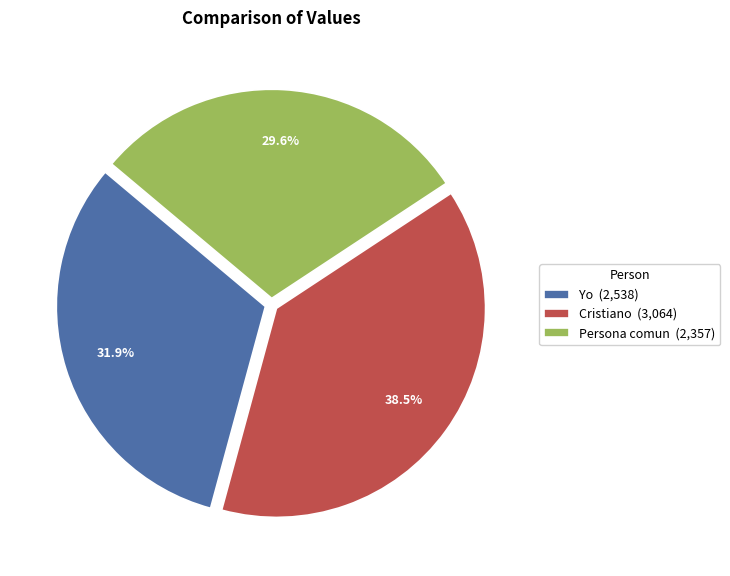

To the nearest percent, what is the average slice percentage?

33%